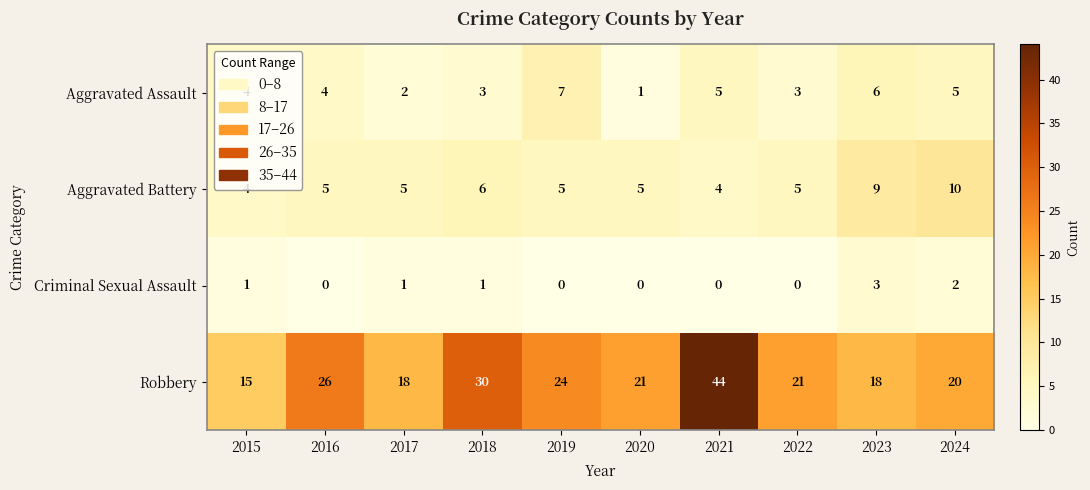

How many values in Criminal Sexual Assault are above zero?

5